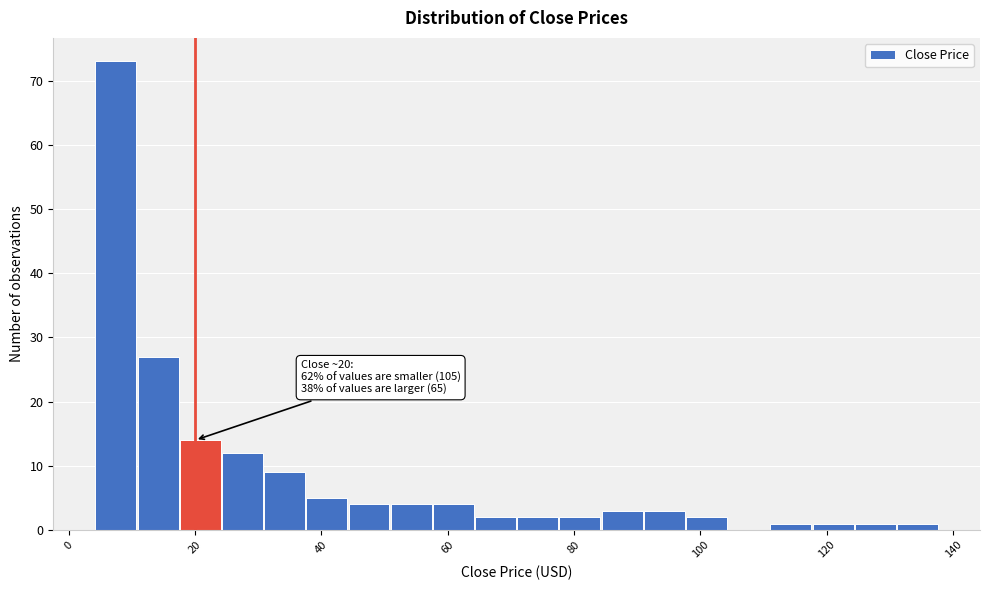

Around what value on the x-axis is the tallest bar? Give the approximate position of its centre, as read against the axis.

8